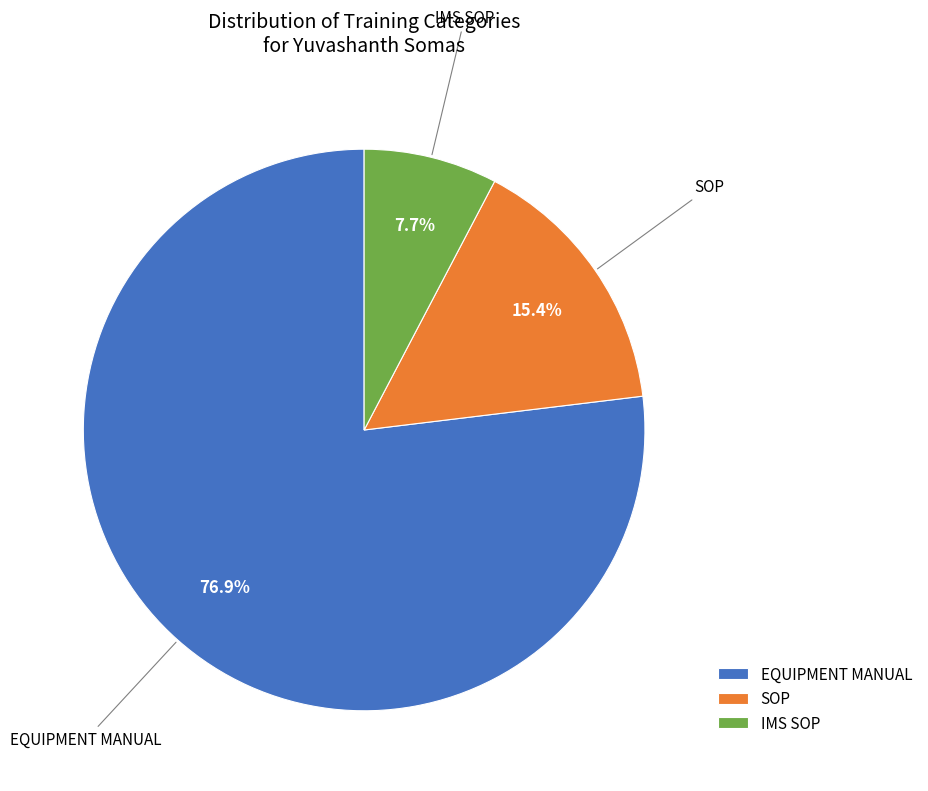

What percentage is NOT represented by SOP?

84.6%